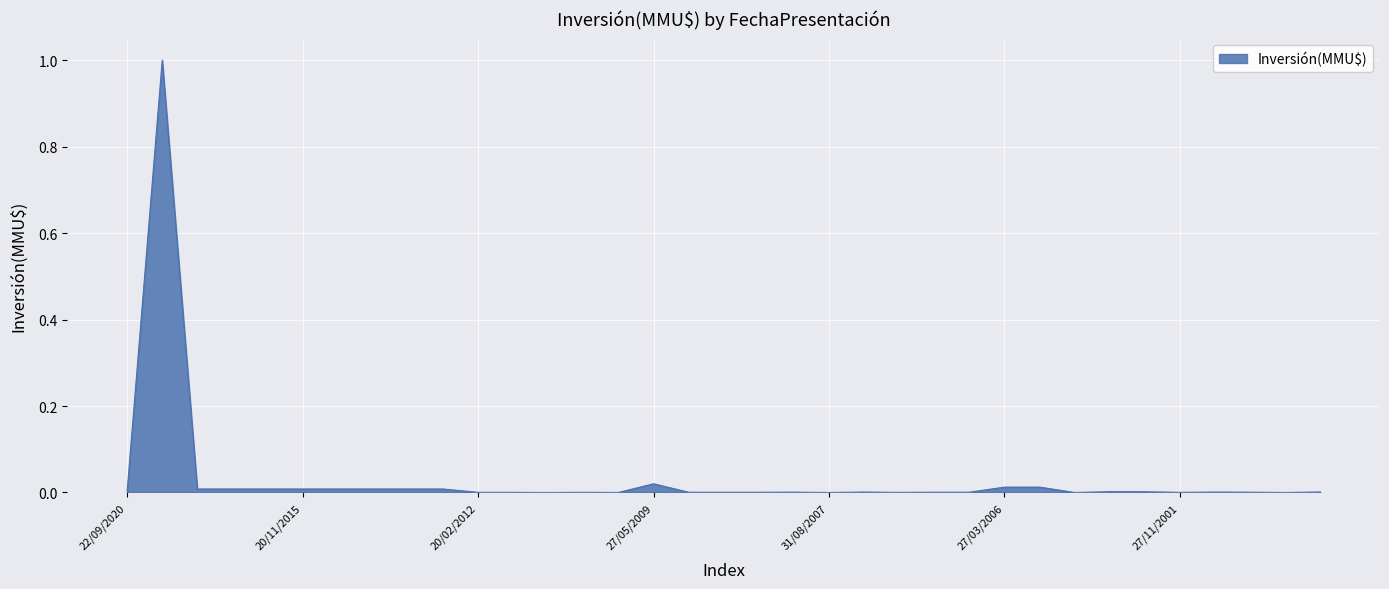

What is the greatest value displayed?

1.0